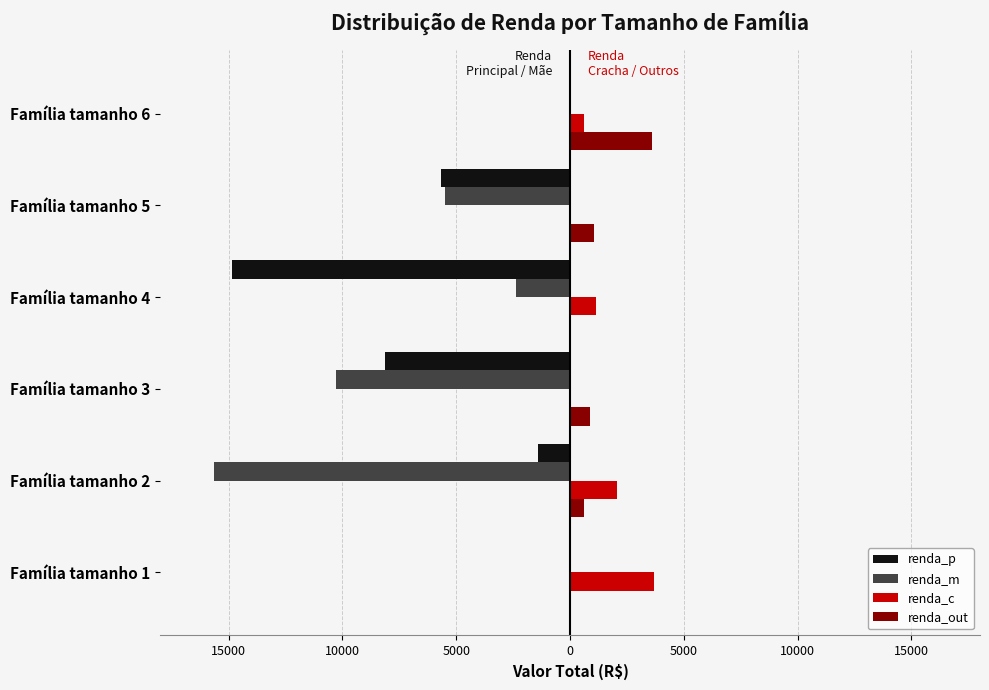

What are all the series names shown in the legend?

renda_p, renda_m, renda_c, renda_out